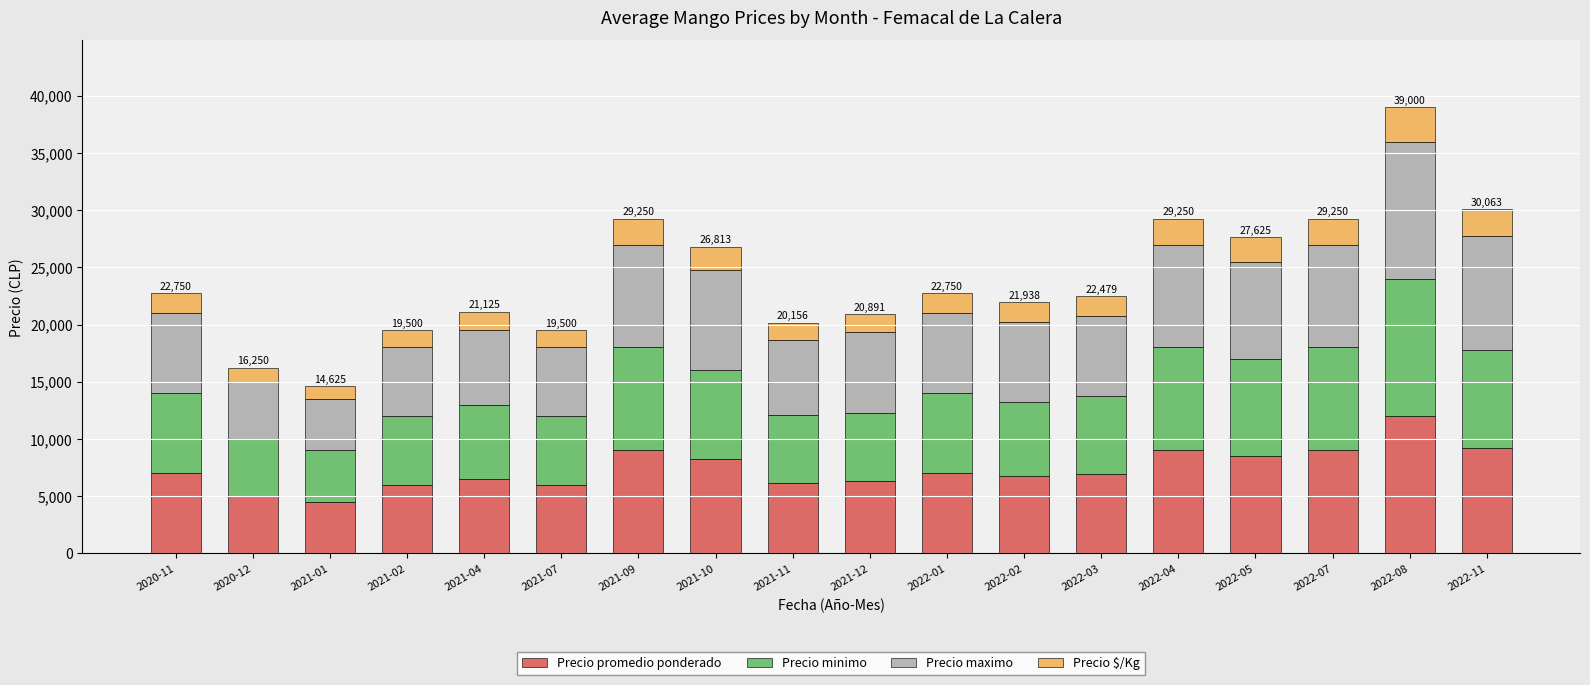

The value of Precio promedio ponderado at 2020-12 is 5000. True or false?

True